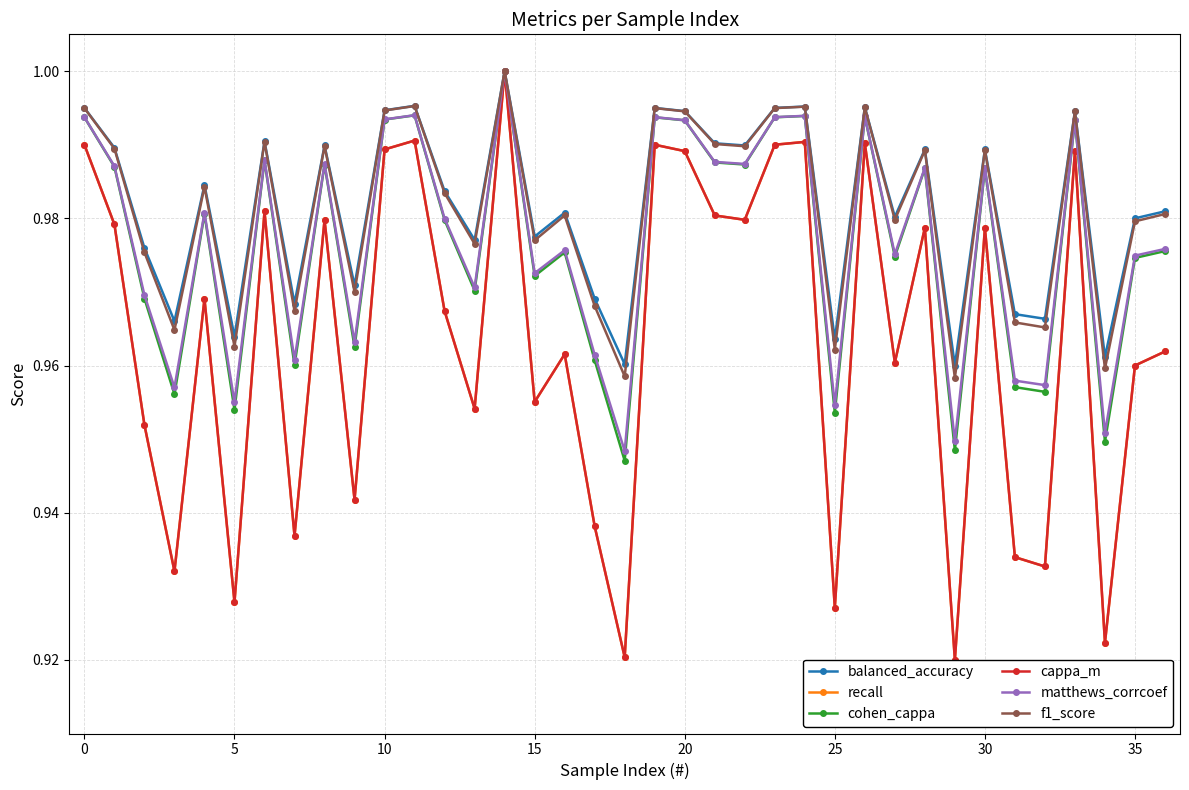

The value of balanced_accuracy at 0 is 0.4. True or false?

False